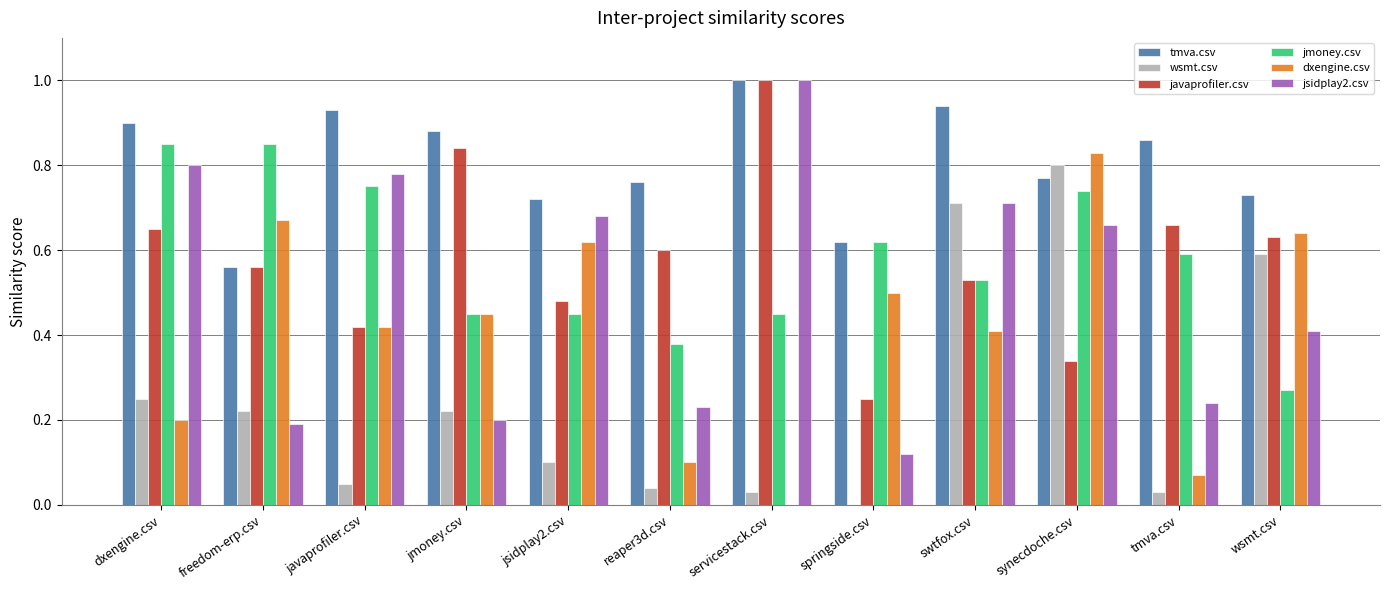

What are all the series names shown in the legend?

tmva.csv, wsmt.csv, javaprofiler.csv, jmoney.csv, dxengine.csv, jsidplay2.csv